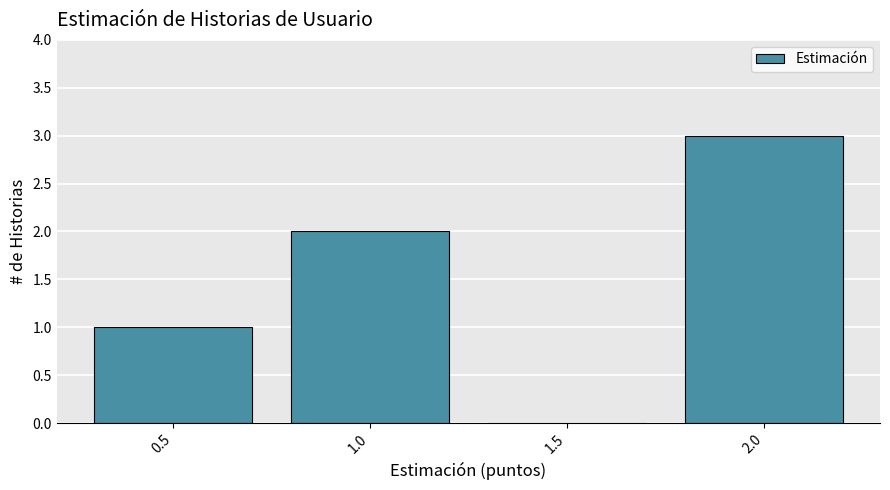

How tall is the bar that spans 0.25 to 0.75 on the x-axis? The values are not printed on the chart, so give them approximately, as read against the axis.

1